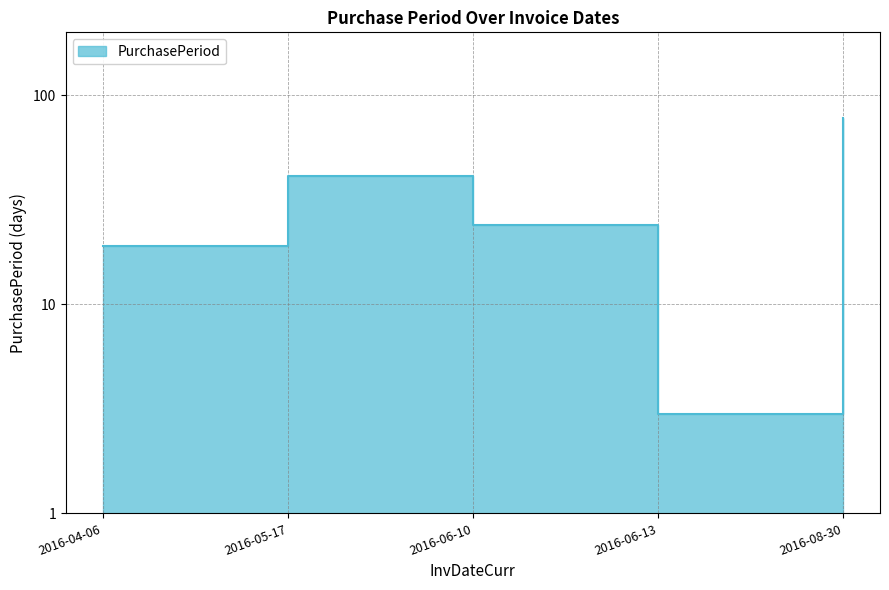

What is the value of the 4th point from the left?

3